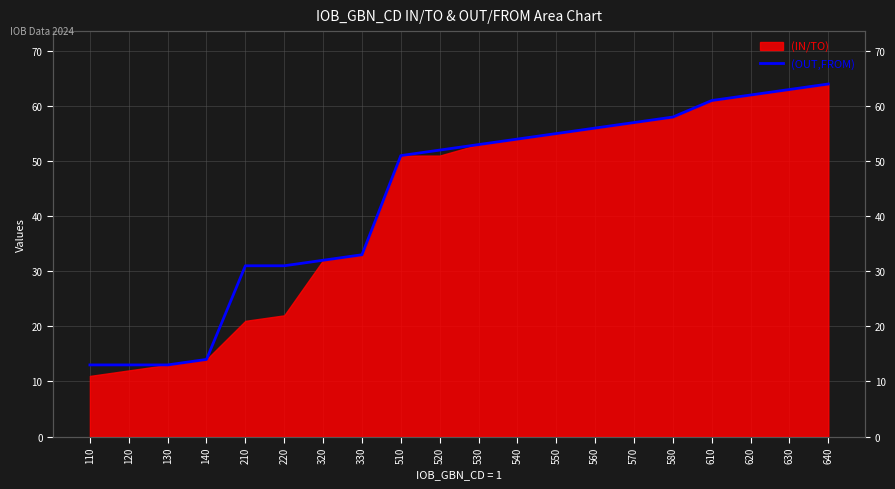

How many lines are shown in the chart?

1